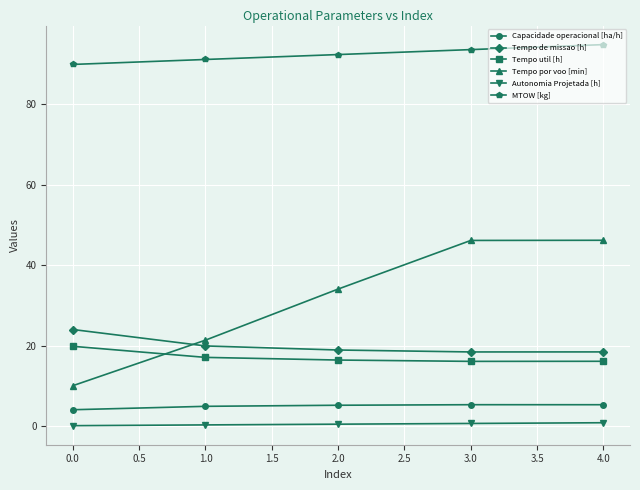

What is the sum of all Capacidade operacional [ha/h] values?

25.2